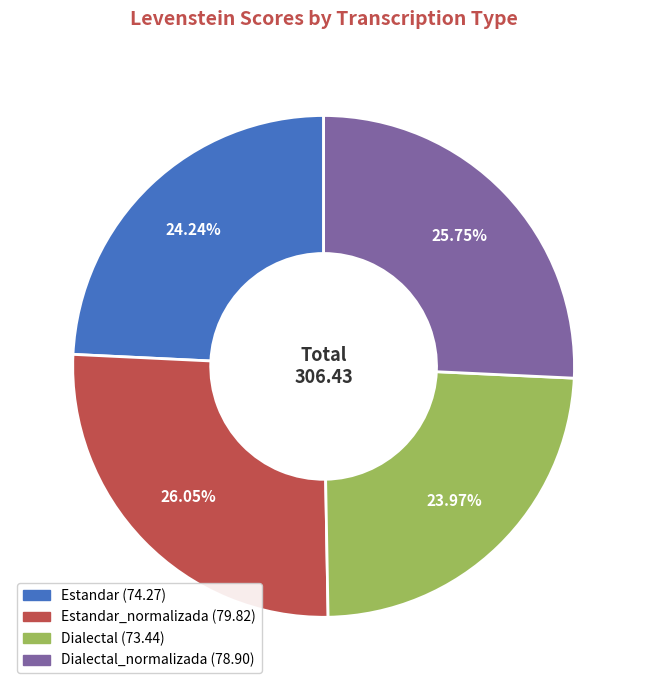

Approximately how many times larger is the value at Dialectal (73.44) compared to Estandar (74.27)?

1.0